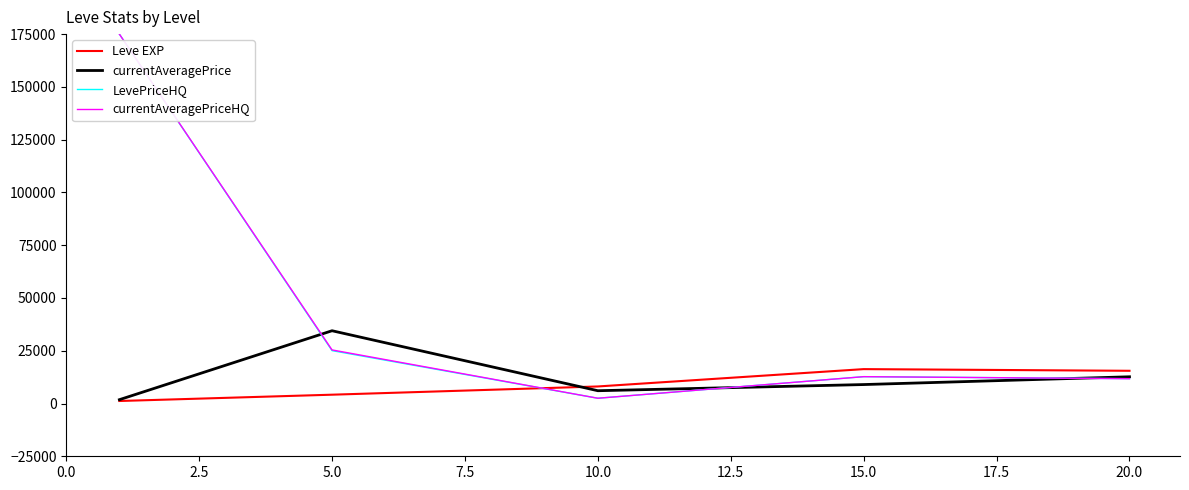

True or false: currentAveragePrice and LevePriceHQ intersect in this chart.

True